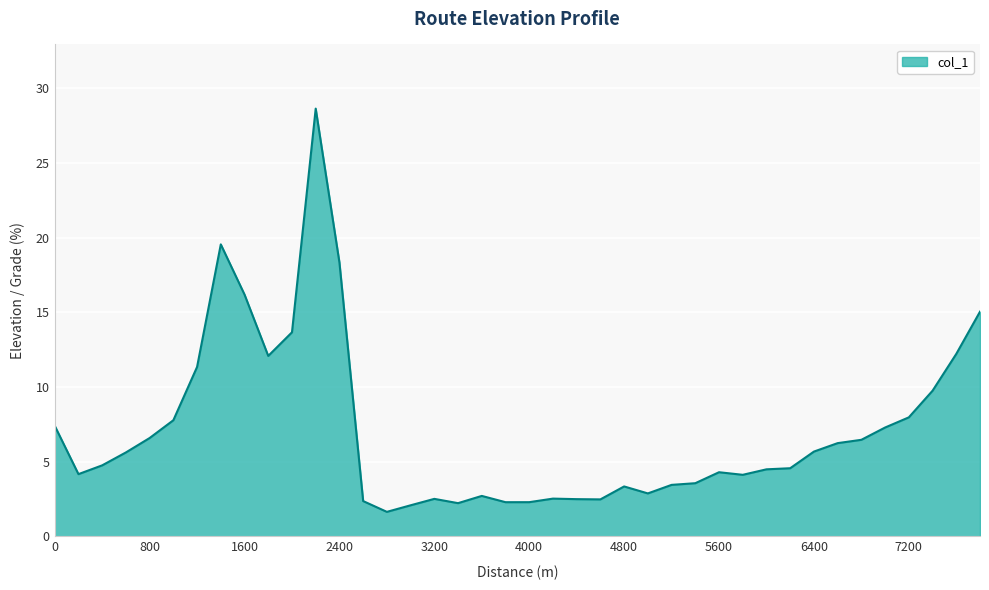

Count the number of data series in this chart.

1